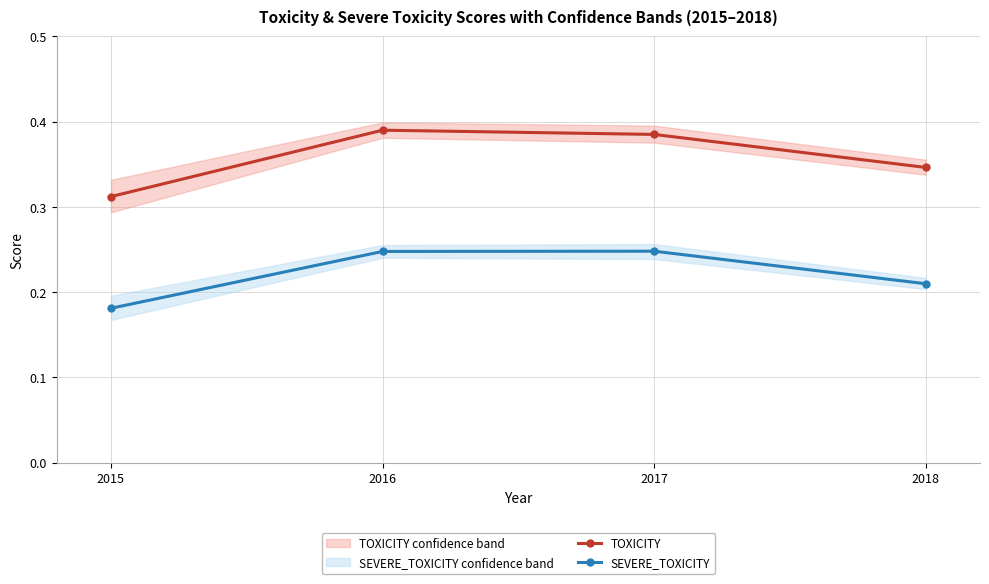

Rank the series by their average value, from lowest to highest.

SEVERE_TOXICITY, TOXICITY